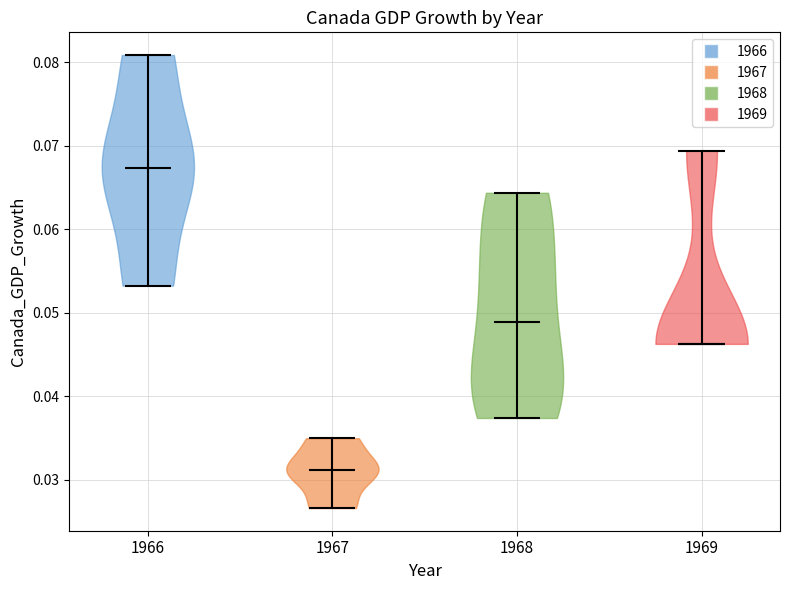

Which violin has the highest median line?

1966